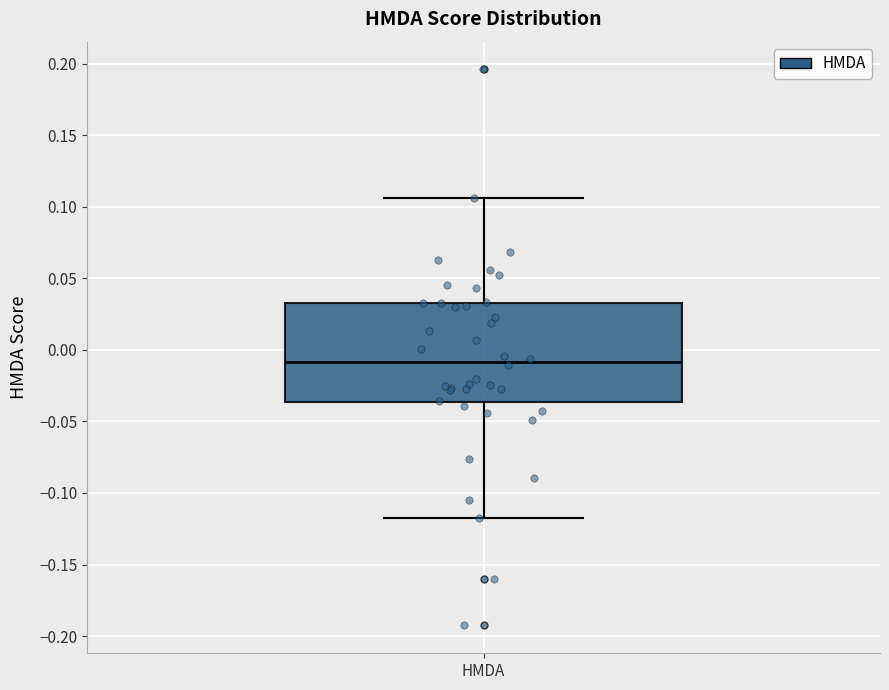

Read this box plot against the y-axis: the position of the median line, the range covered by the box, and the ends of both whiskers. The values are not printed on the chart, so give them approximately, as read against the axis.

median -0.010, box -0.035 to 0.035, whiskers -0.115 to 0.105